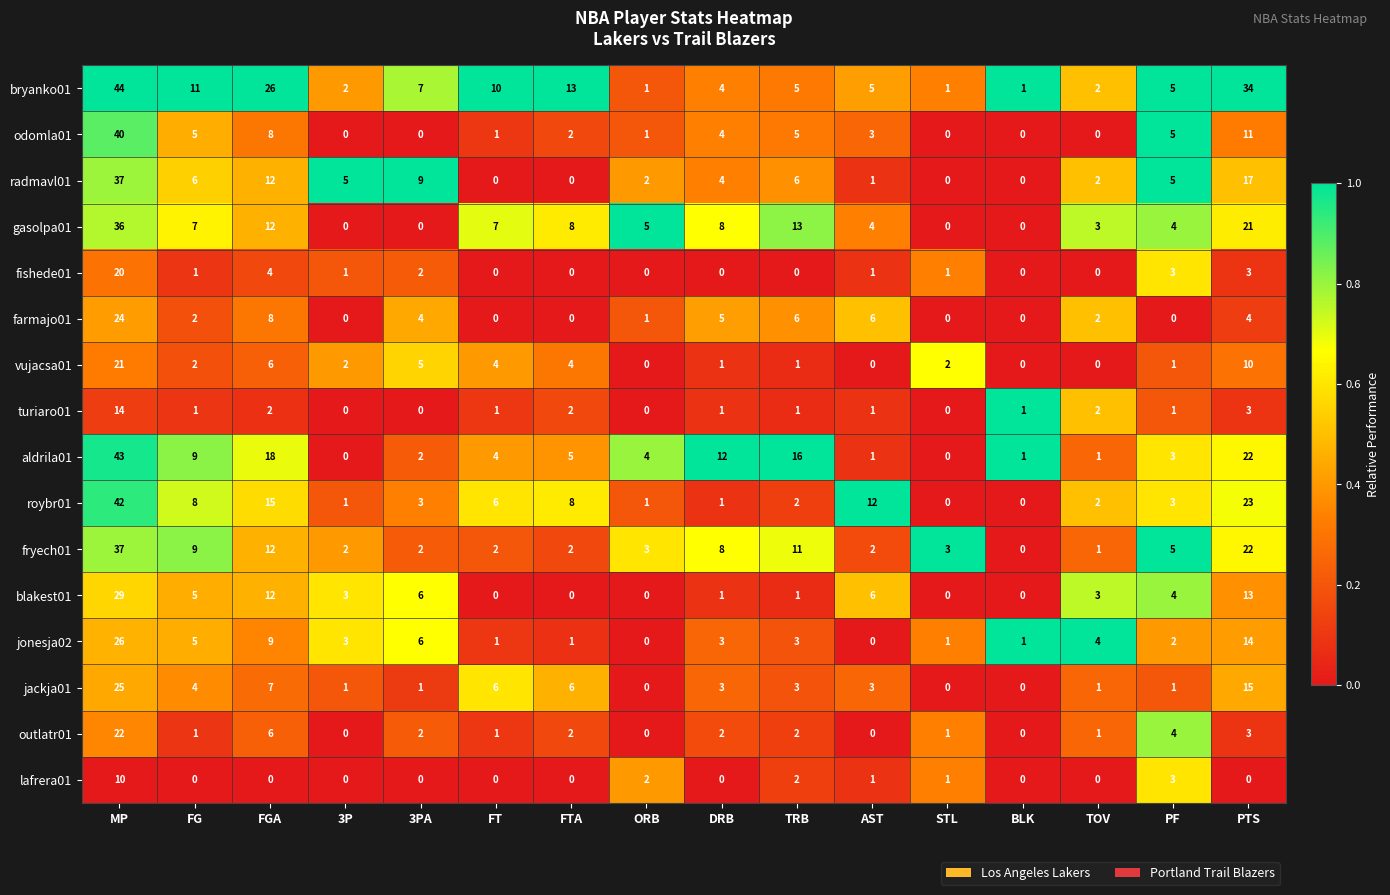

What is the difference between the highest and lowest values at AST?

12